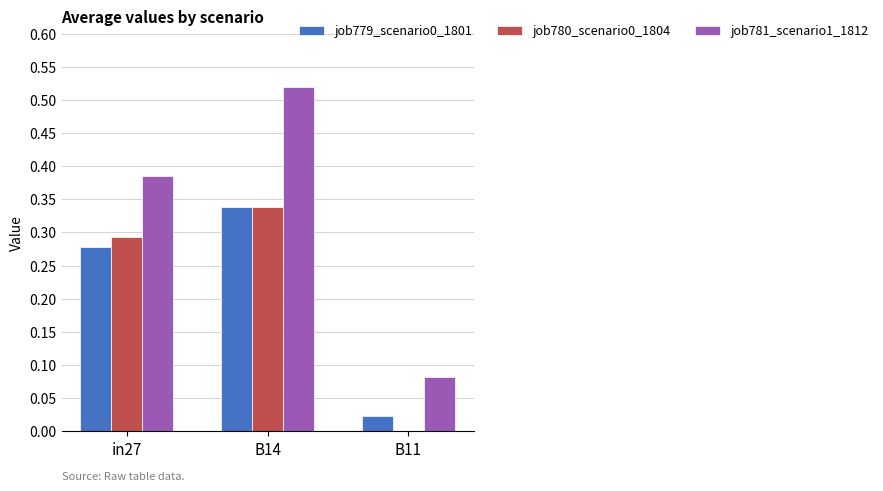

At which label does job781_scenario1_1812 reach its peak?

B14